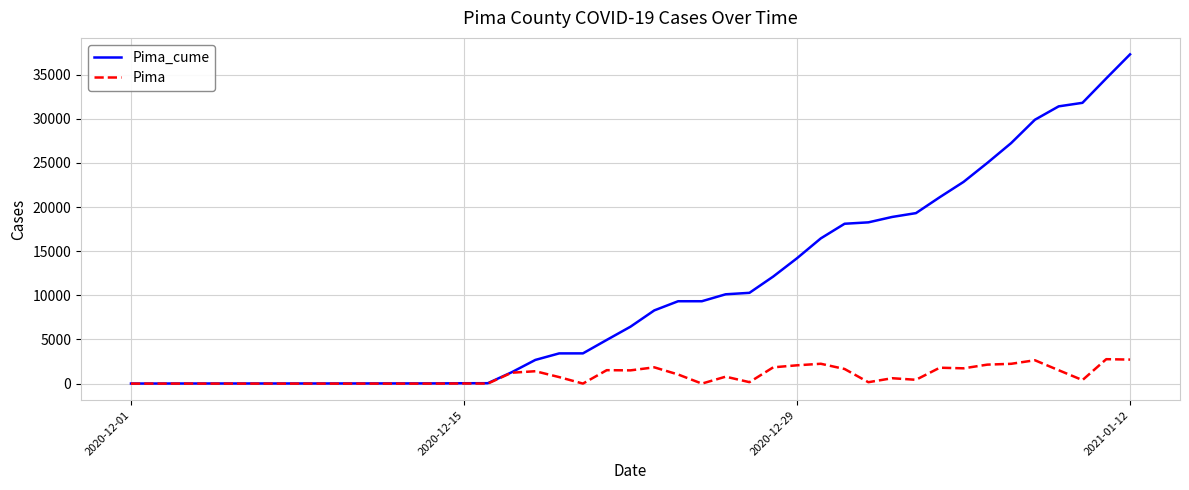

What is the greatest value displayed?

37306